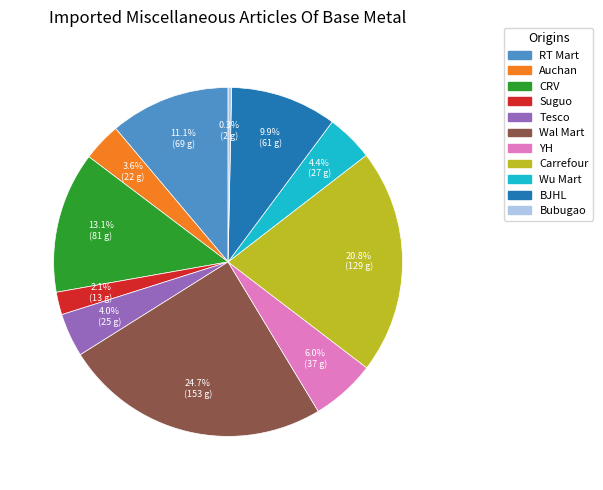

Does Suguo represent more than half of the total?

No